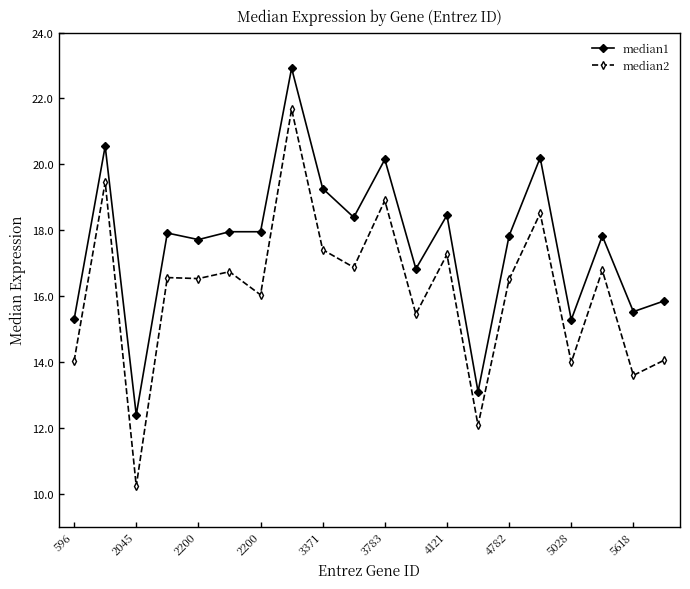

What is the difference between the second highest and minimum values in the median2 series?

9.2